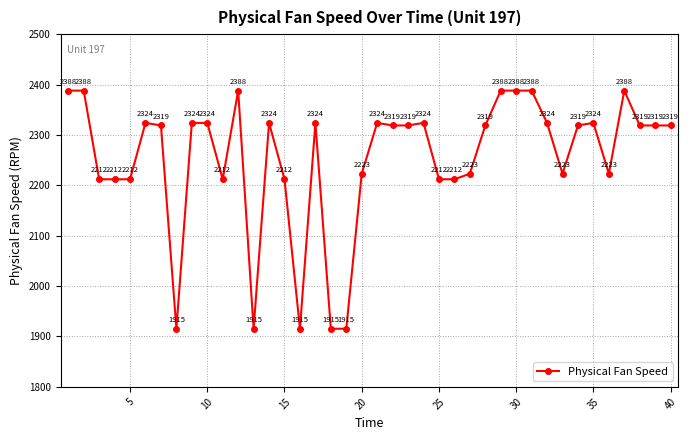

How many lines are shown in the chart?

1